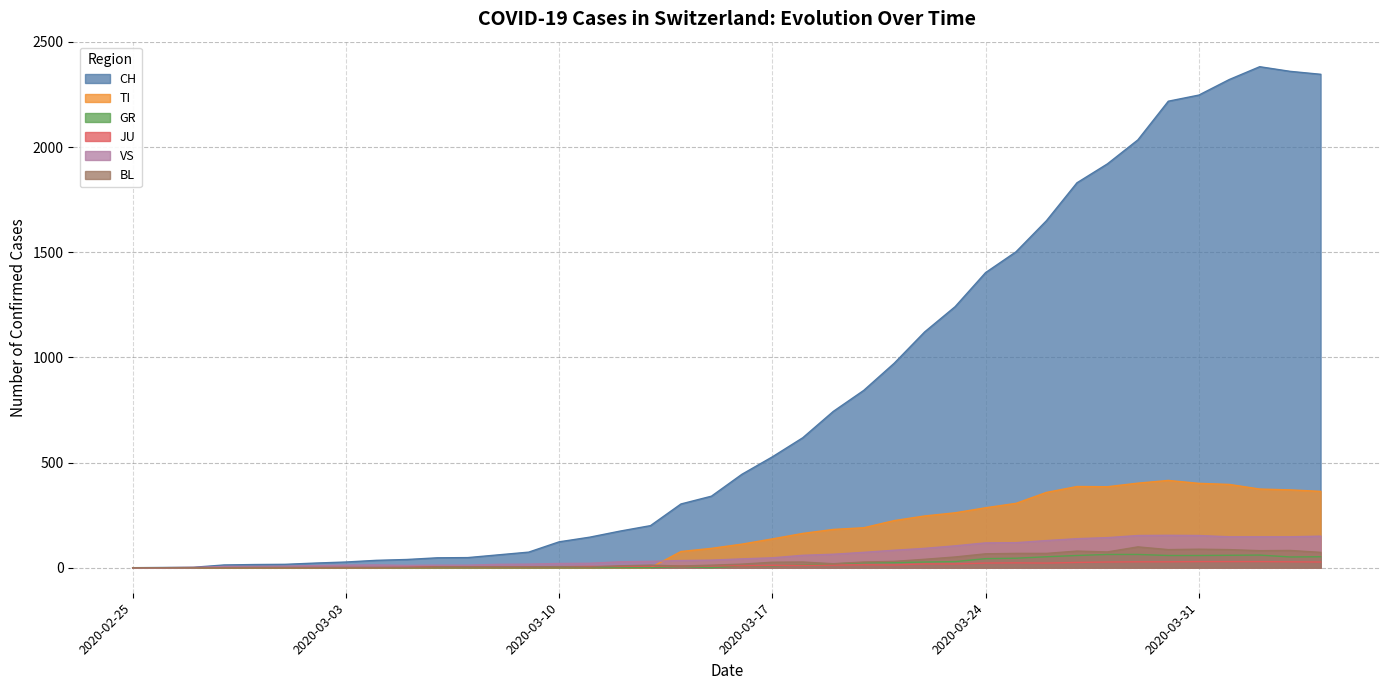

True or false: JU and CH cross at least once.

False